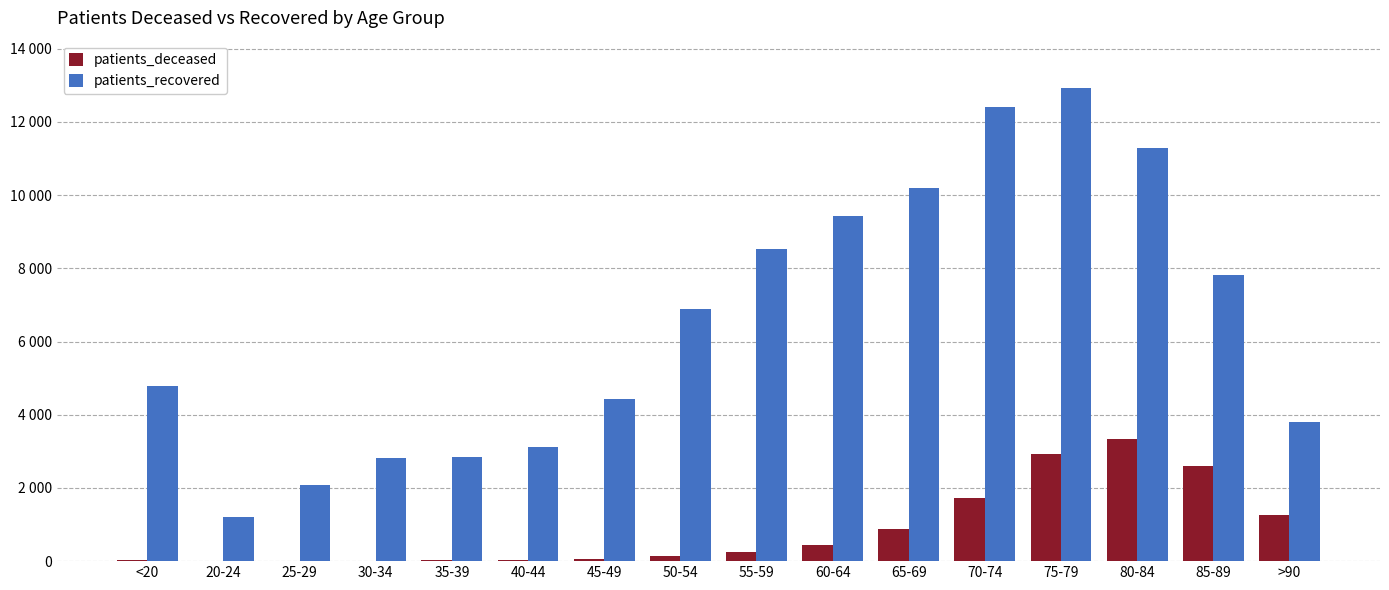

What is the difference between the highest and lowest values at <20?

4770